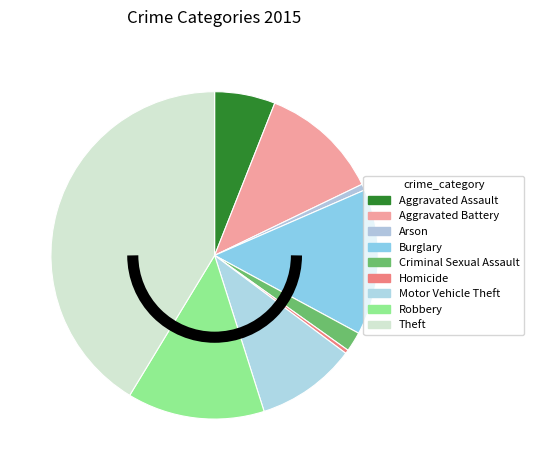

True or false: Theft accounts for 41% of the total.

True